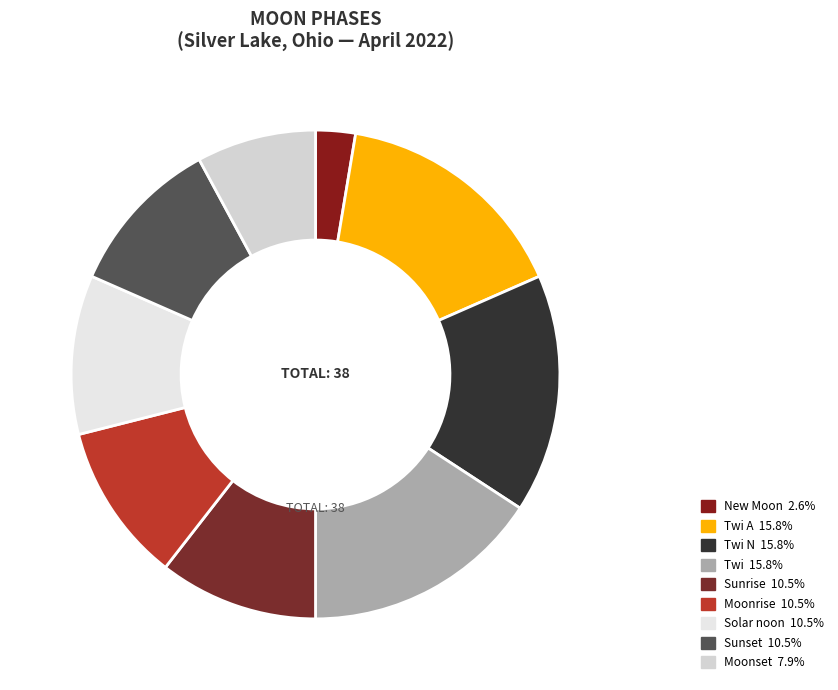

Is there a majority slice in this chart?

No